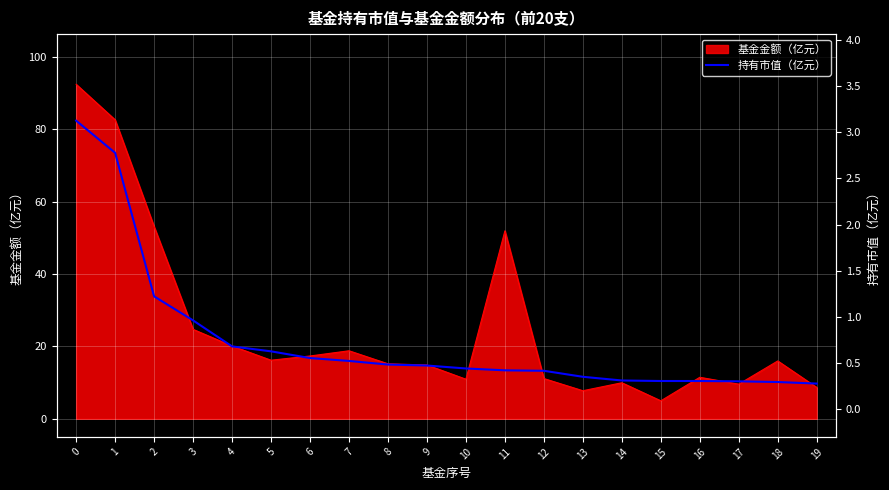

Is it true that 基金金额（亿元） equals 5.0 at 15?

True